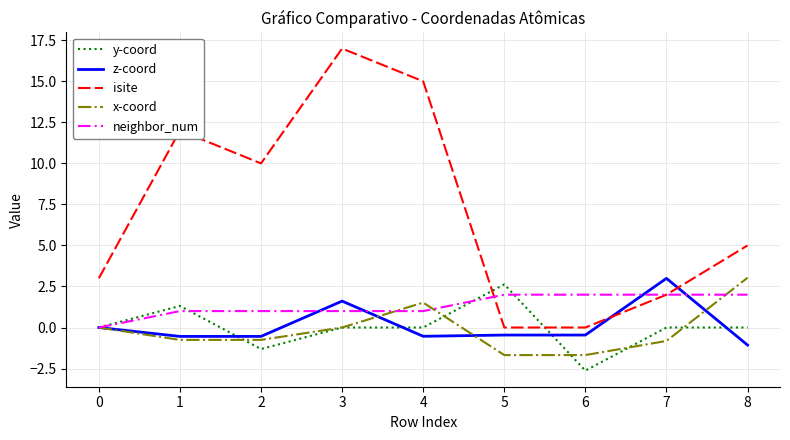

True or false: isite and y-coord cross at least once.

True